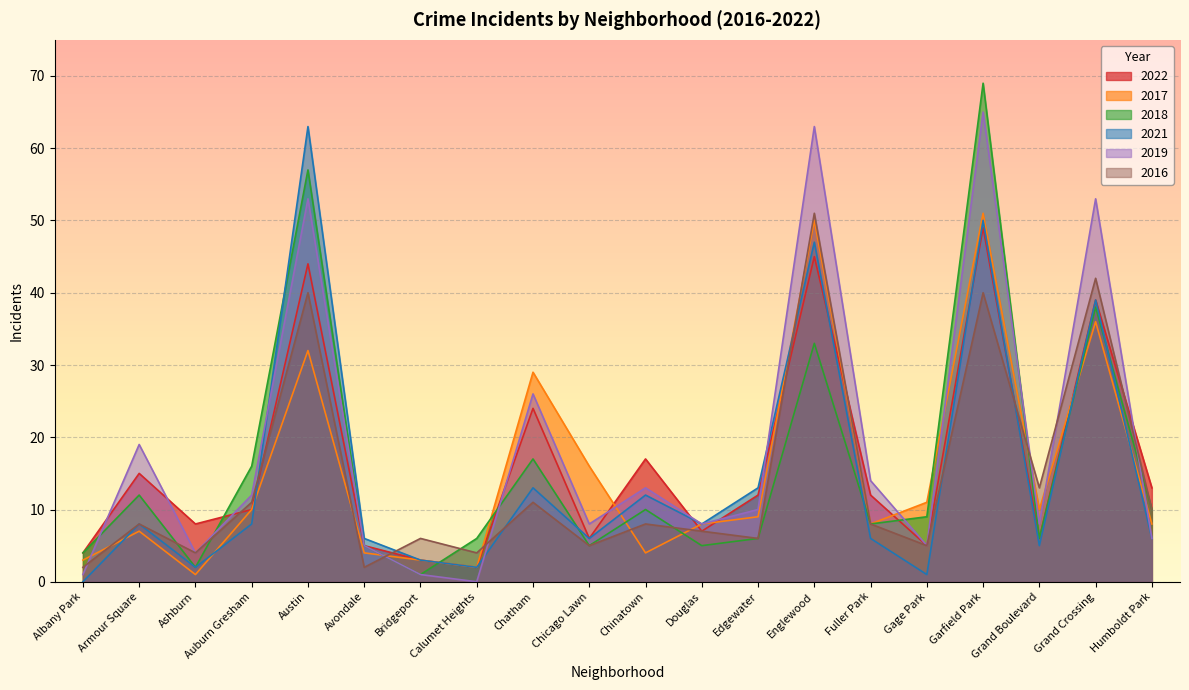

How many data points in 2018 are above 9?

9